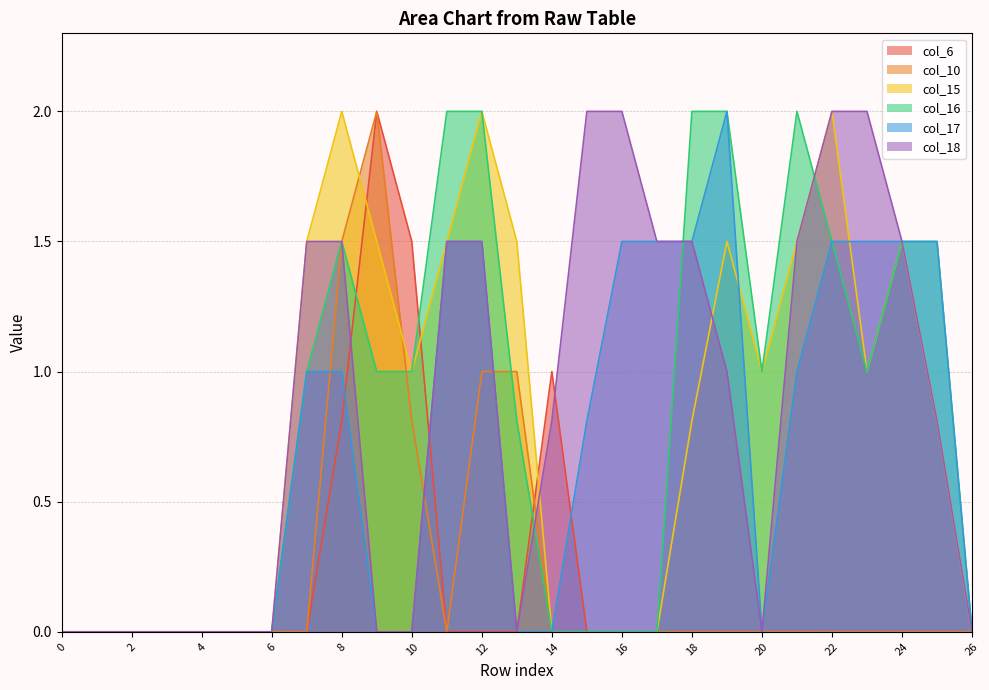

Is it true that col_6 equals 0.0 at 3?

True